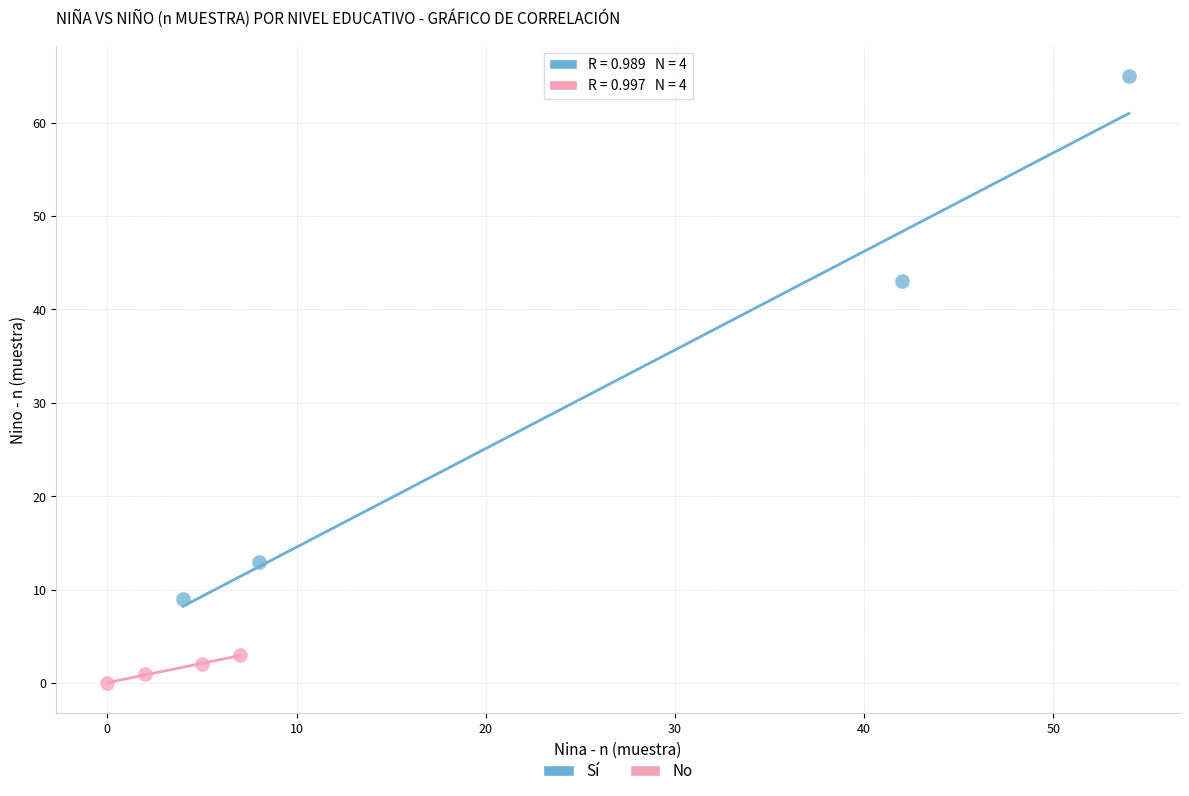

What are all the series names shown in the legend?

Sí, No